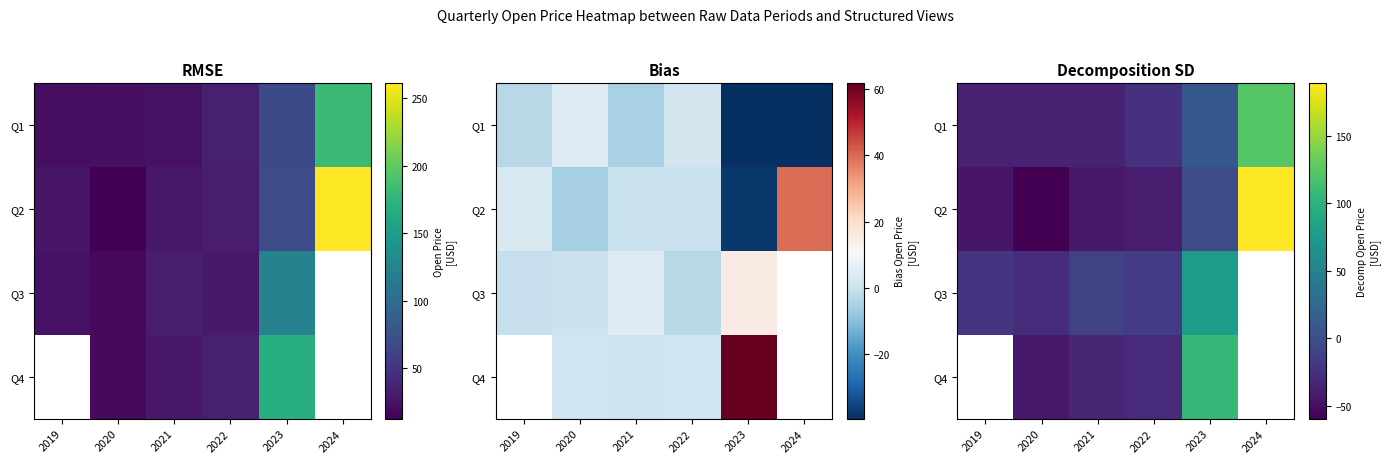

What is the smallest value displayed?

-59.6